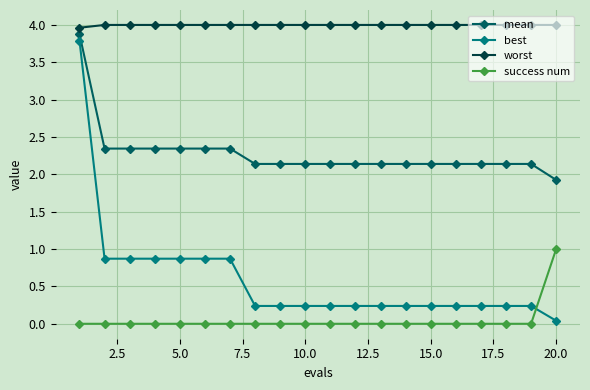

What is the difference between the maximum and minimum values in the best series?

3.7